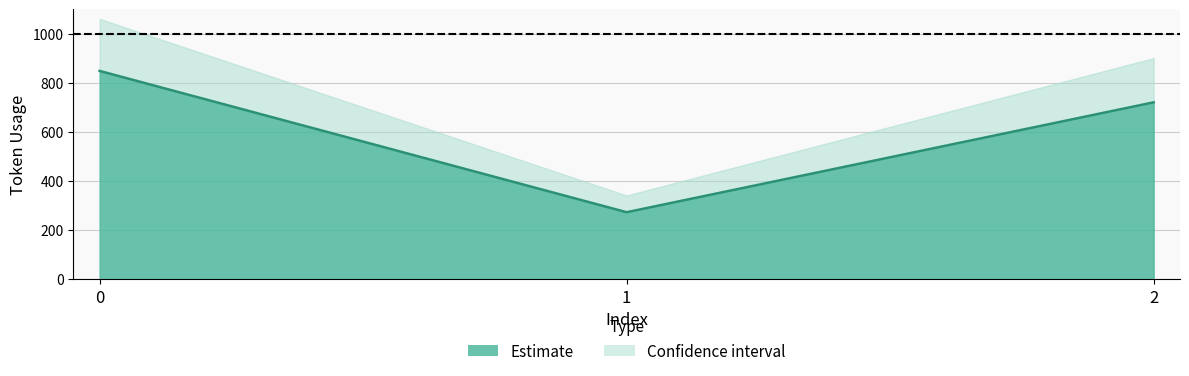

Rank the categories by value from lowest to highest.

1, 2, 0